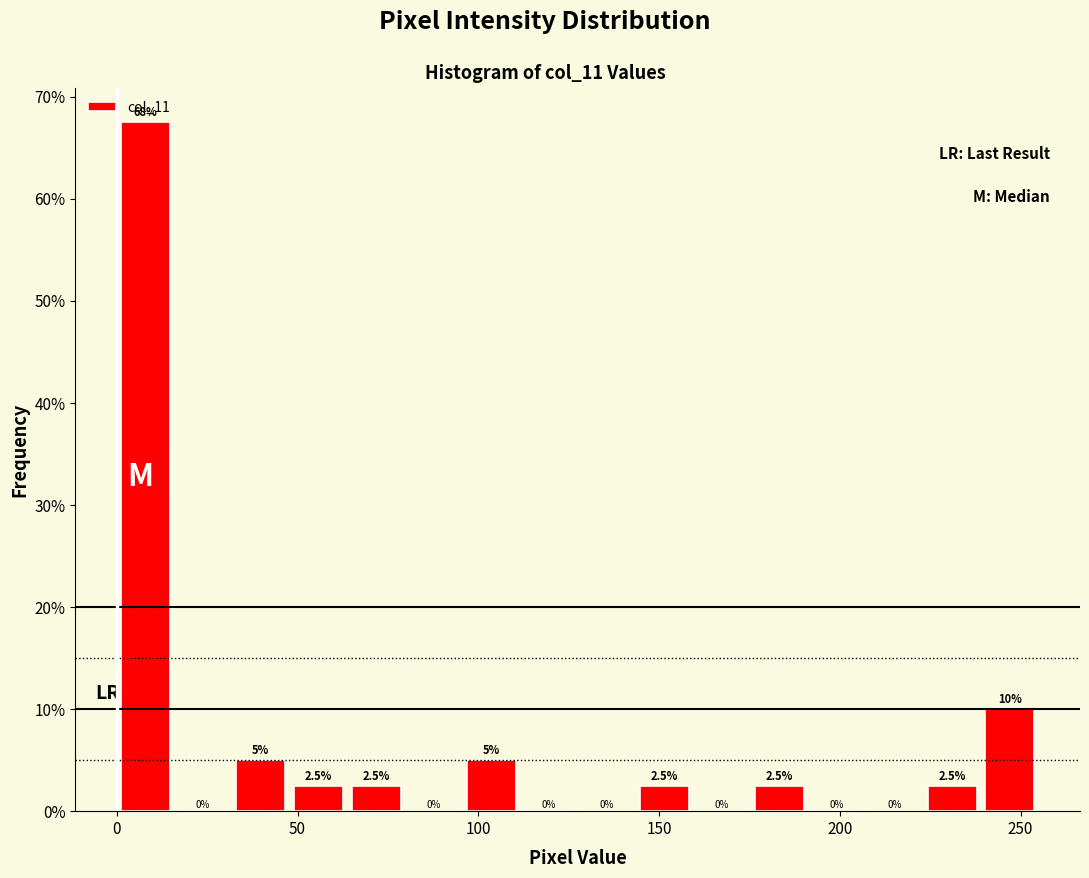

Read against the x-axis, roughly where is the centre of the tallest bar?

10